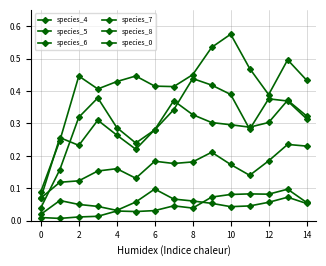

At how many categories does at least one series exceed 0?

15